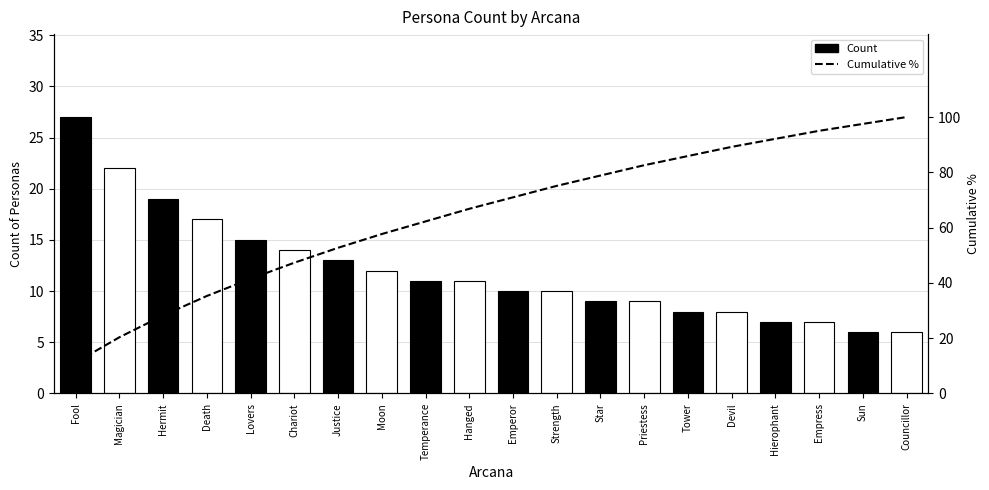

What is the average value?

64.5